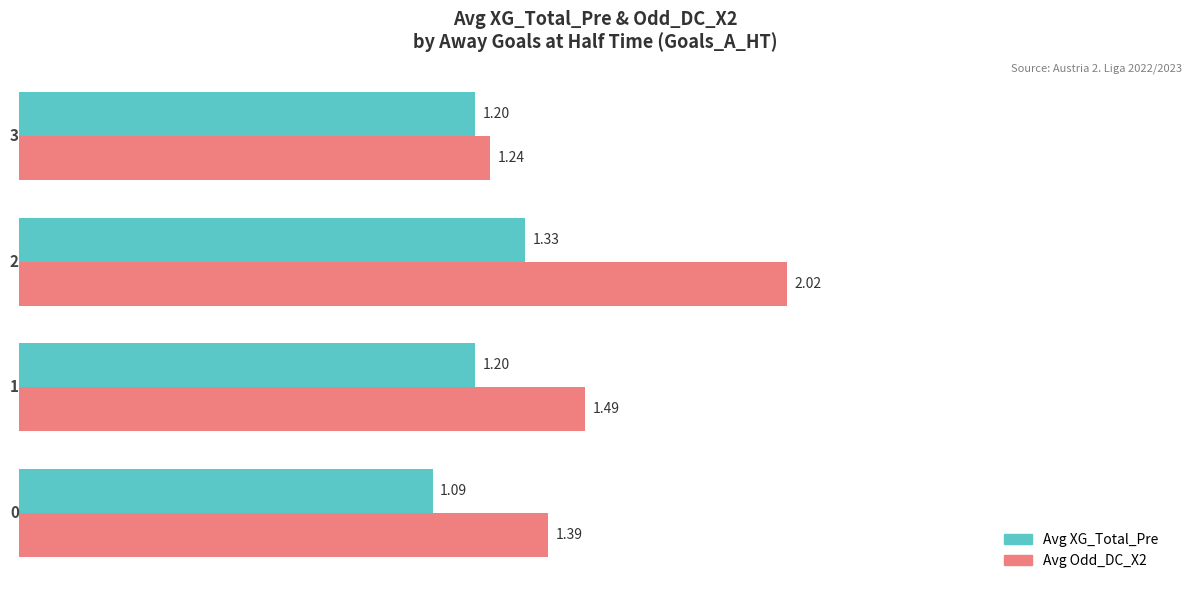

What is the sum of all Avg Odd_DC_X2 values?

6.1